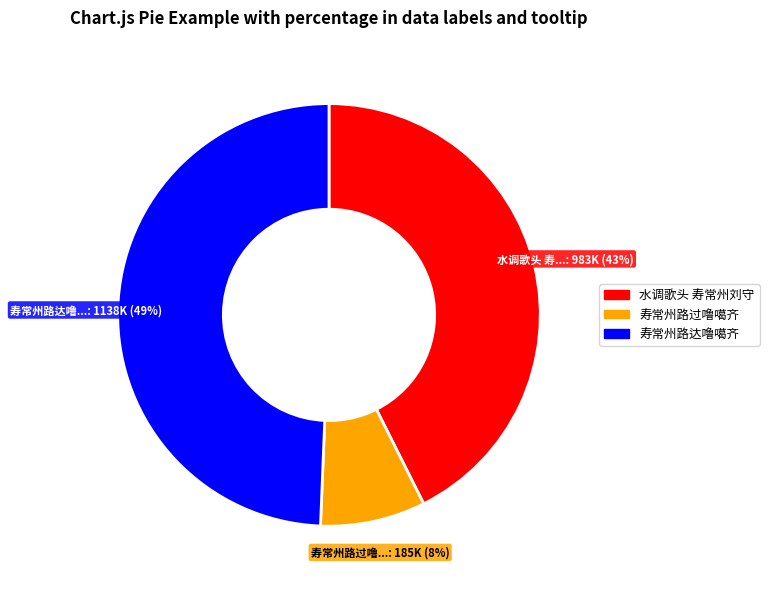

Combined, do 水调歌头 寿常州刘守 and 寿常州路过噜噶齐 account for over 50%?

Yes